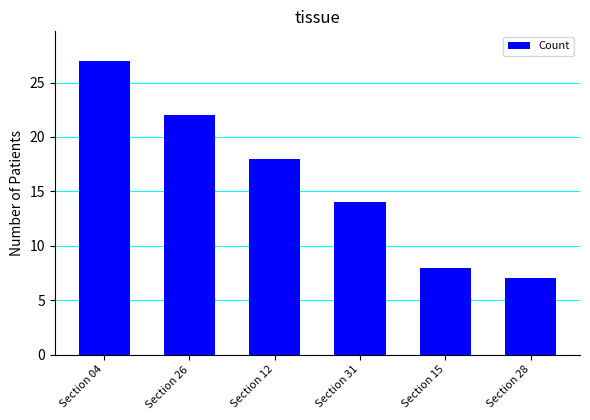

Rank the categories by value from highest to lowest.

Section 04, Section 26, Section 12, Section 31, Section 15, Section 28